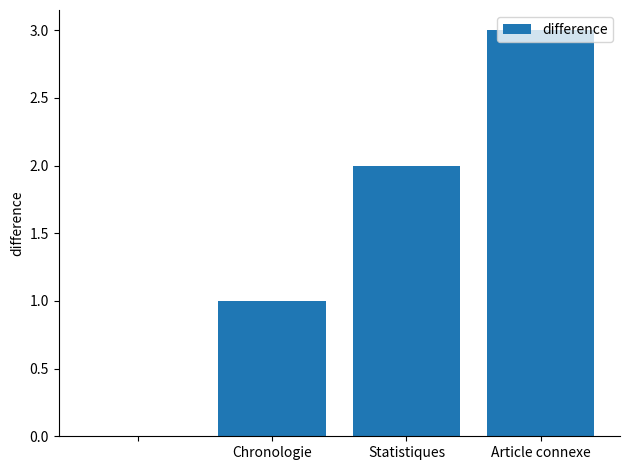

Reading right to left, list all the values displayed in this chart.

3	2	1	0